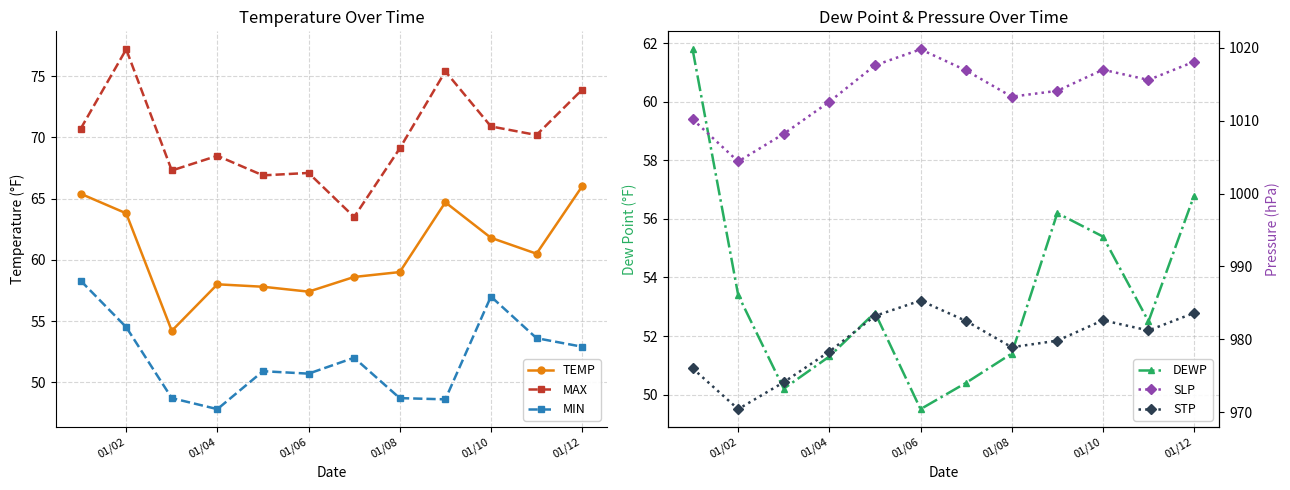

True or false: MAX and MIN cross at least once.

False